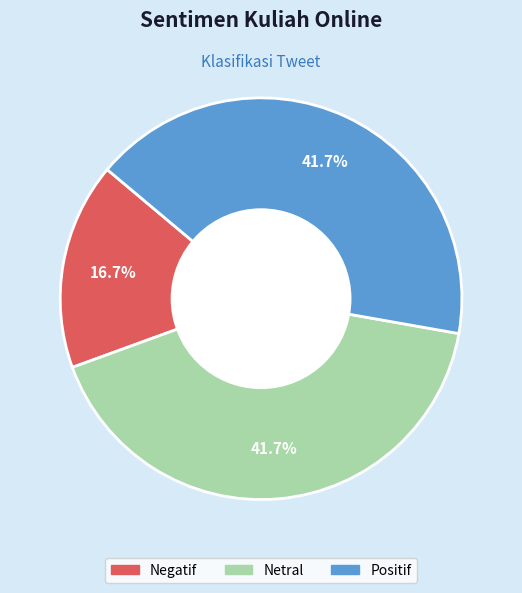

Does any single category account for the majority?

No